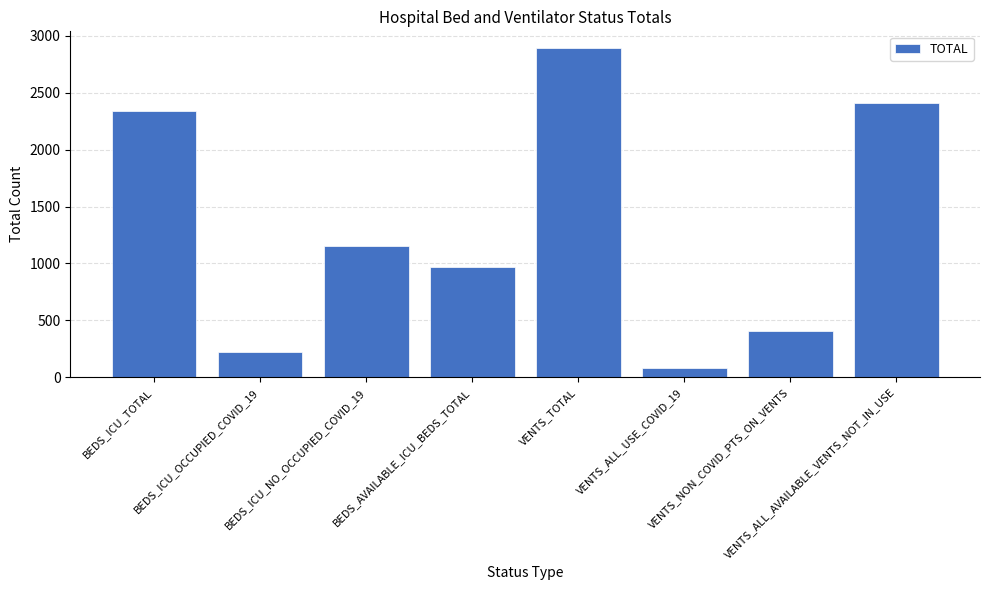

What is the difference between the maximum and minimum values?

2817